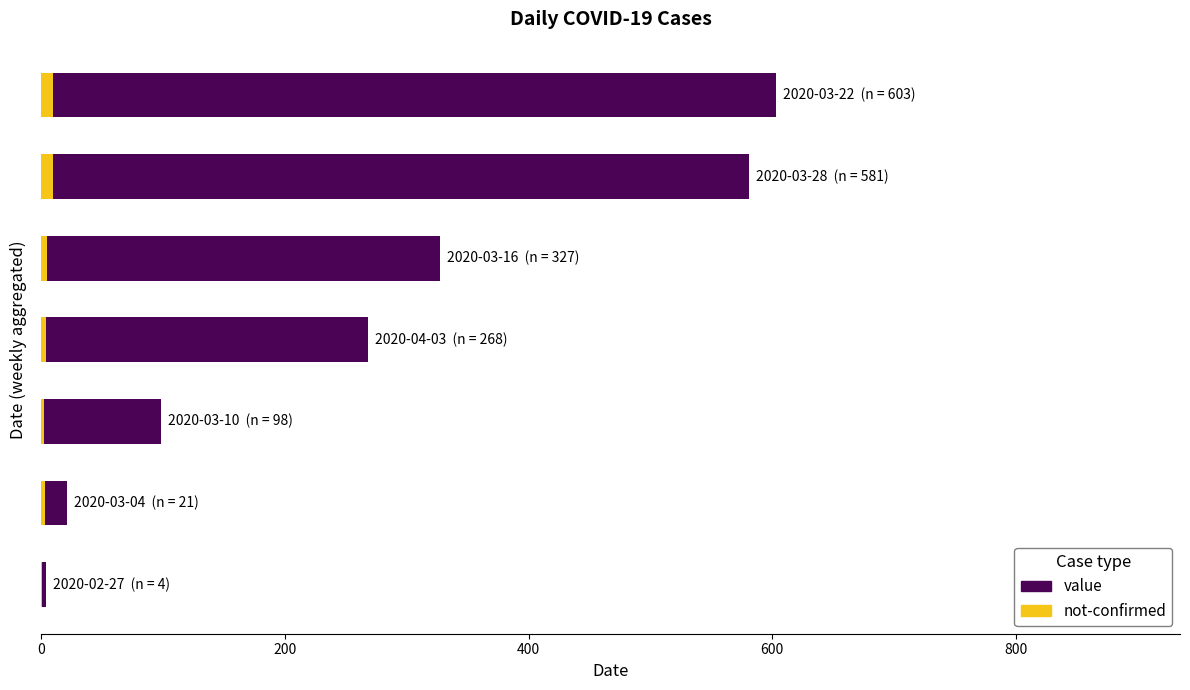

What is the total value across all series at 600?

272